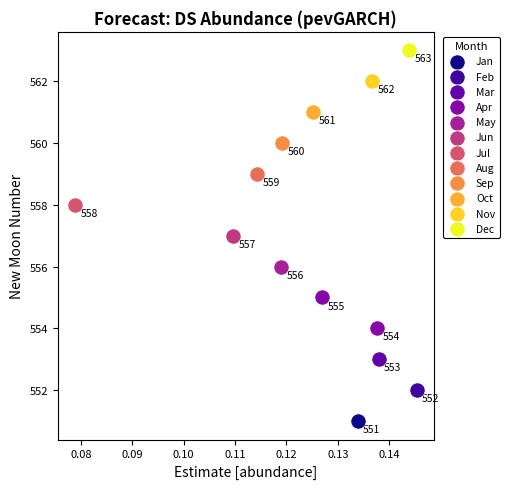

What are all the series names shown in the legend?

Jan, Feb, Mar, Apr, May, Jun, Jul, Aug, Sep, Oct, Nov, Dec